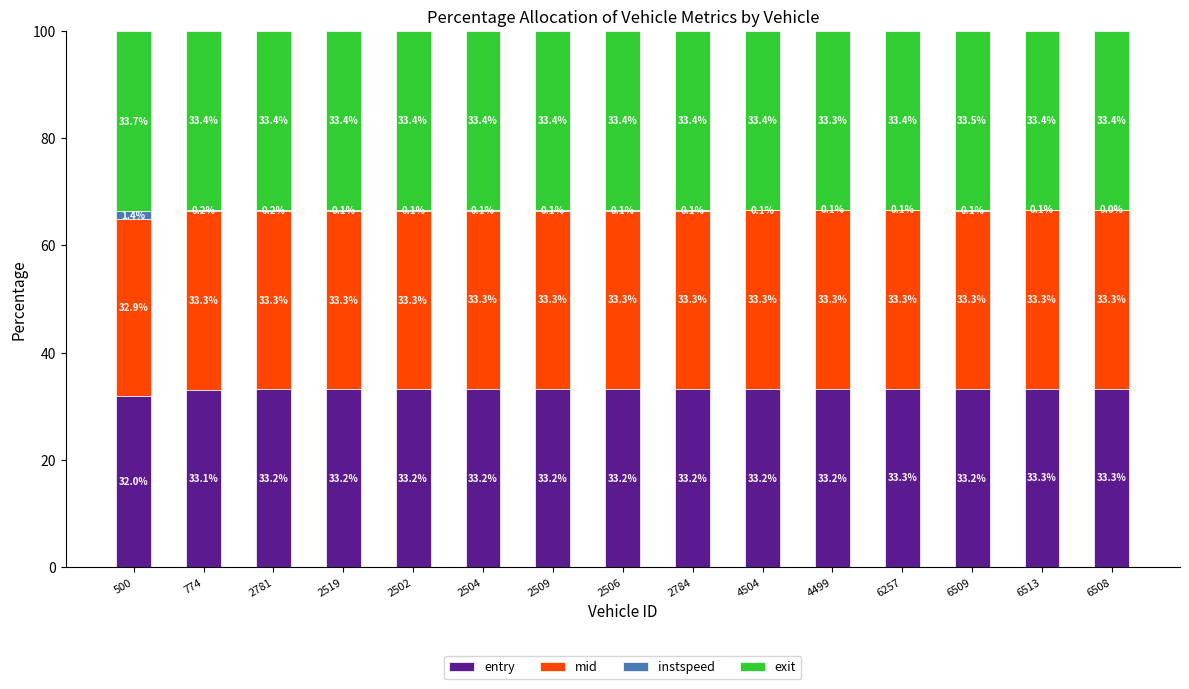

Is it true that entry equals 21.3 at 2504?

False